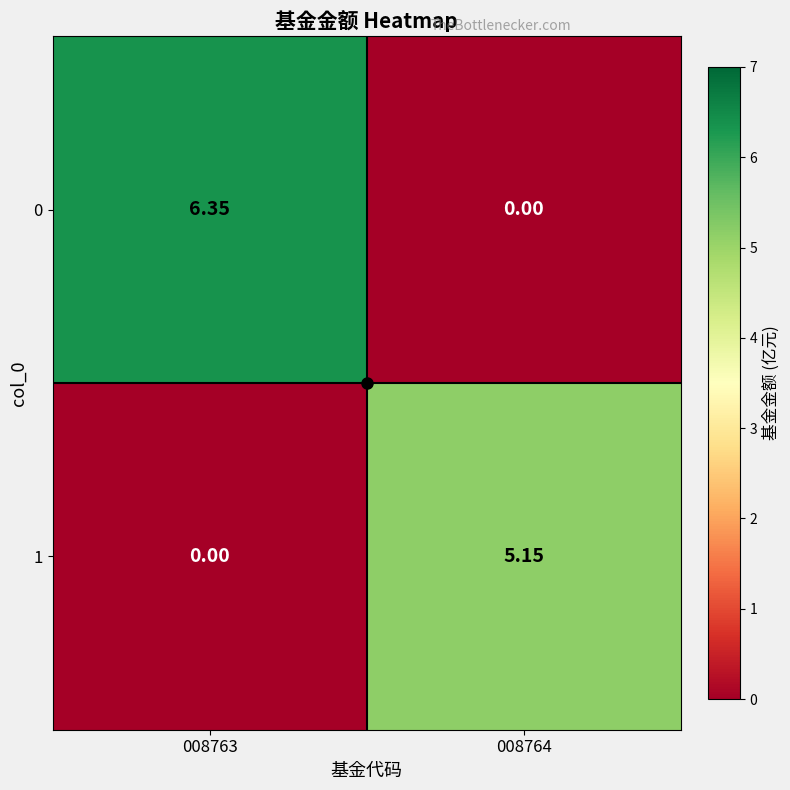

Is the value of 0 at 008763 greater than the value of 1 at 008764?

Yes